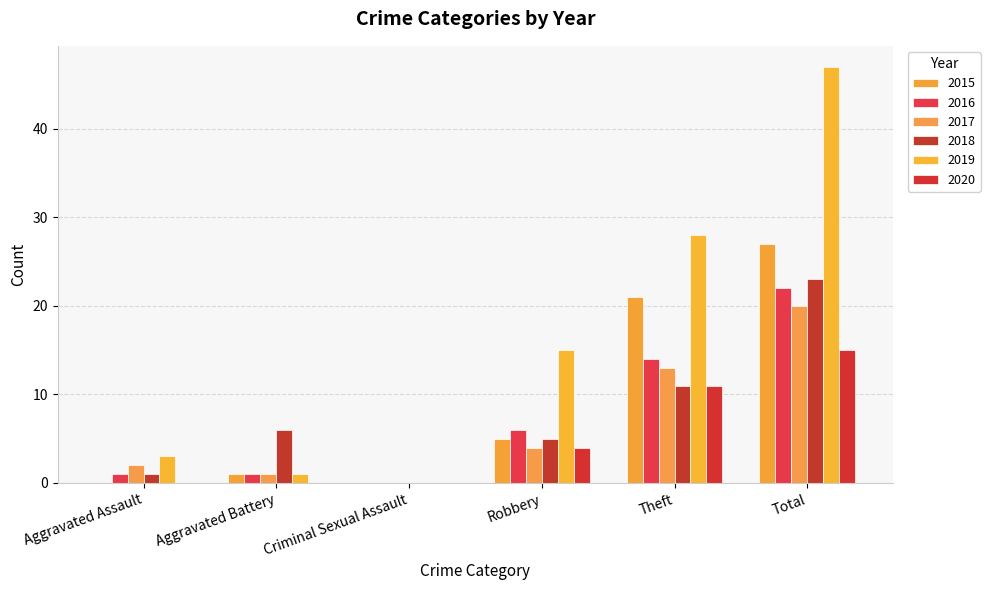

What is the spread (max minus min) of values at Total?

32